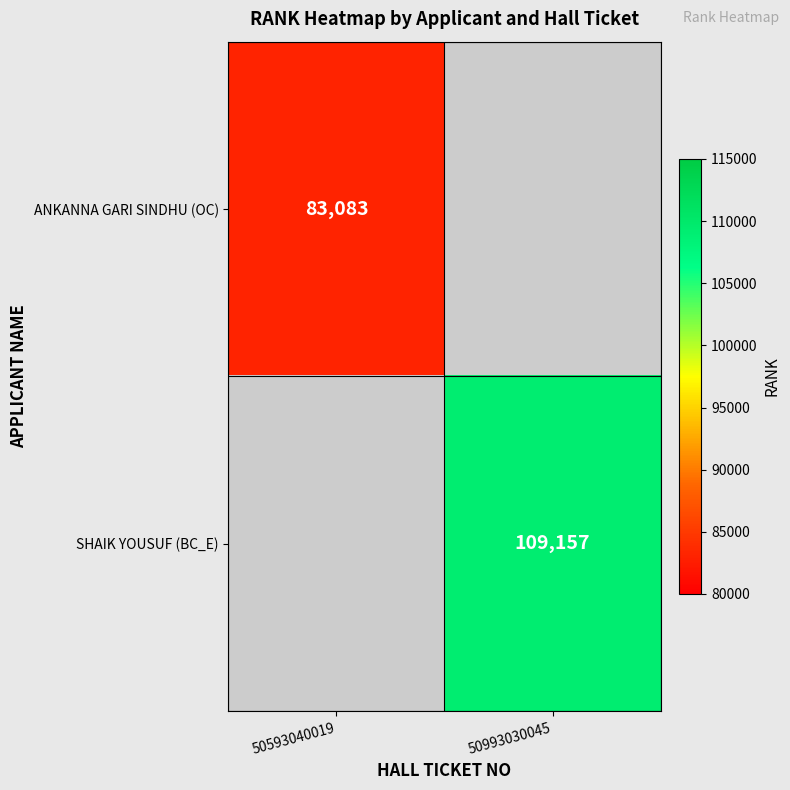

Is the value of SHAIK YOUSUF (BC_E) at 50993030045 greater than the value of ANKANNA GARI SINDHU (OC) at 50593040019?

Yes